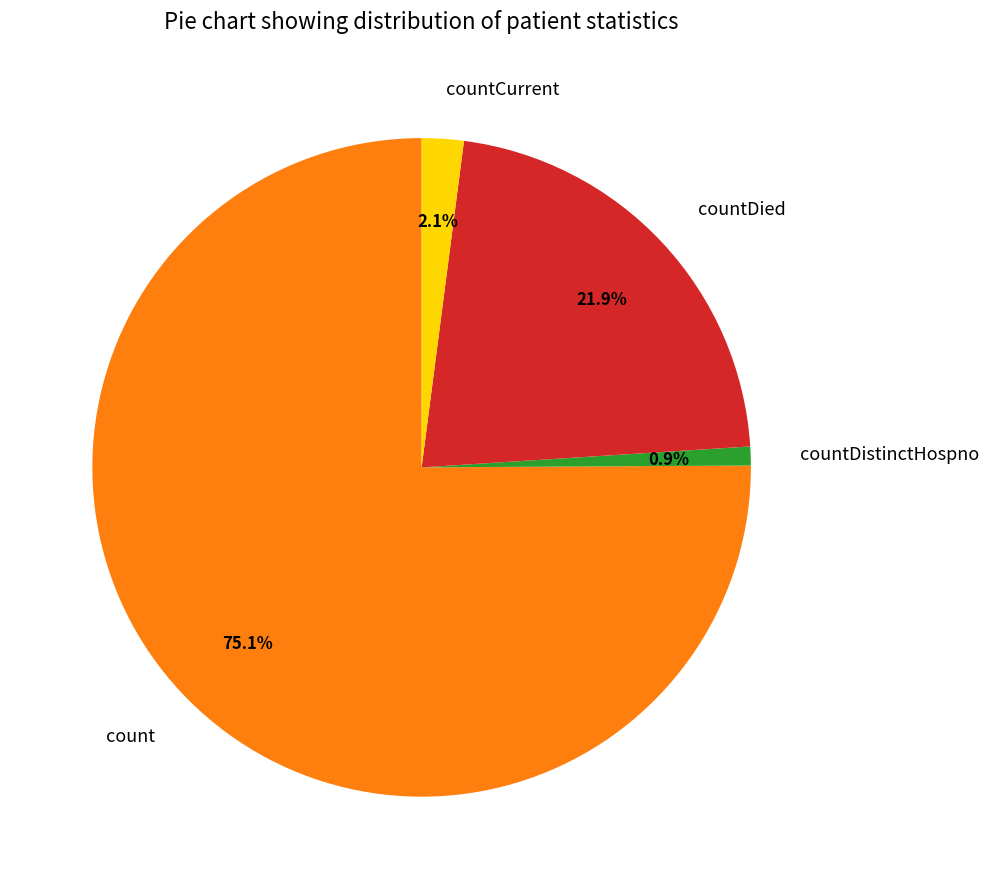

Approximately how many times larger is the value at countCurrent compared to countDied?

0.1